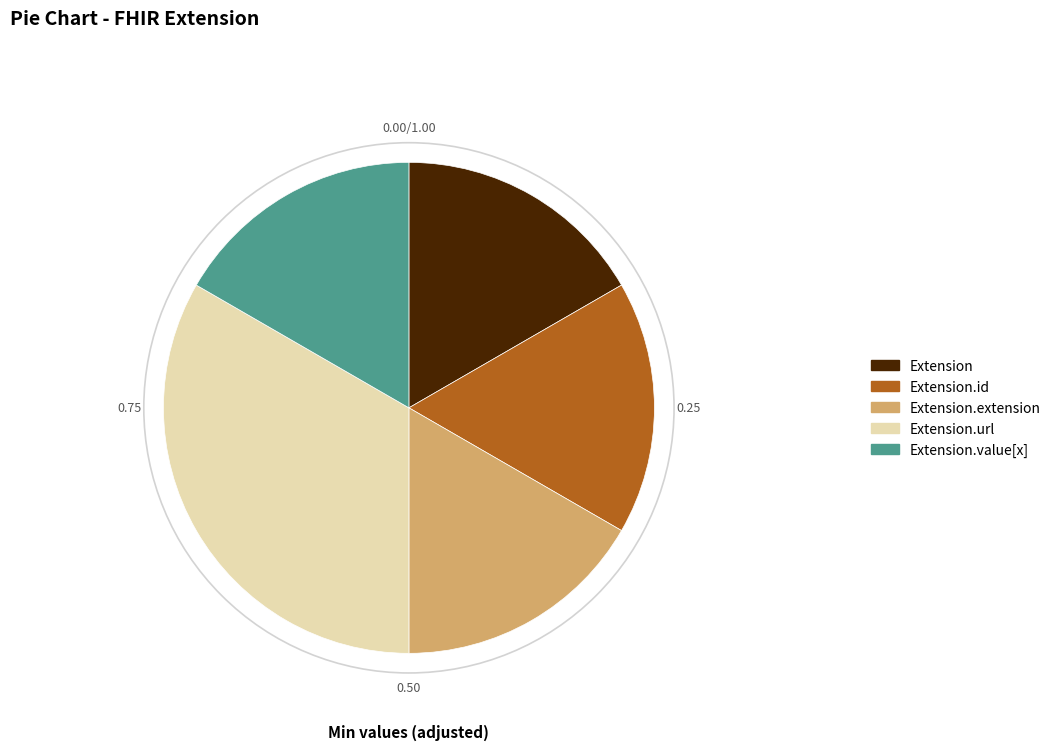

Which slice is the largest?

Extension.url